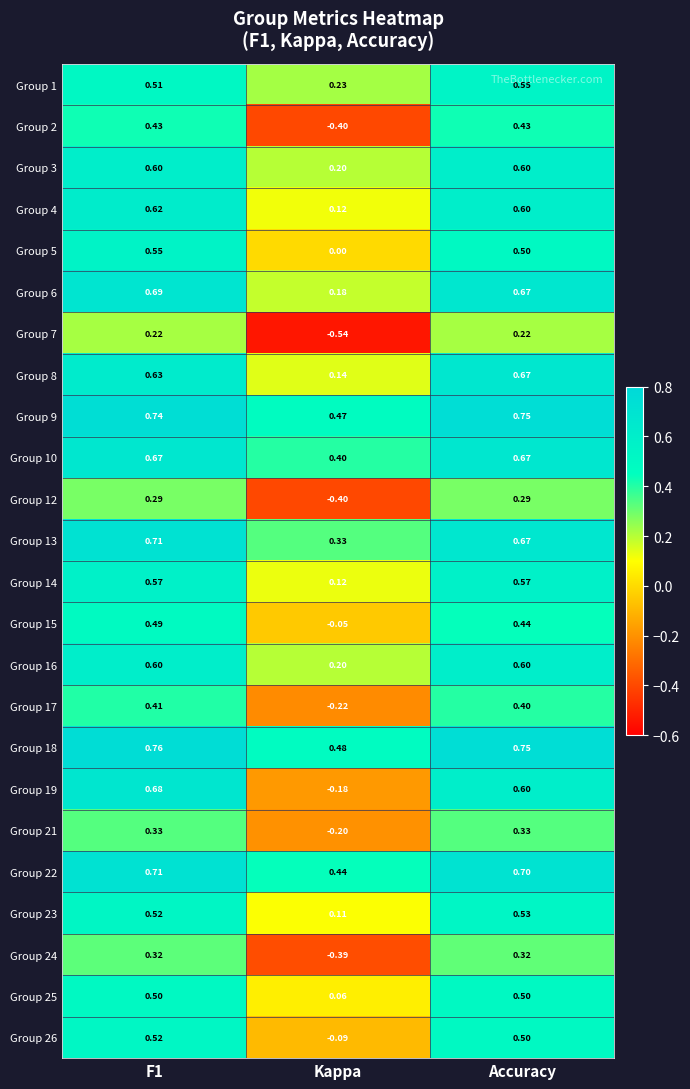

Where is Group 14 nearest to the value 0?

Kappa